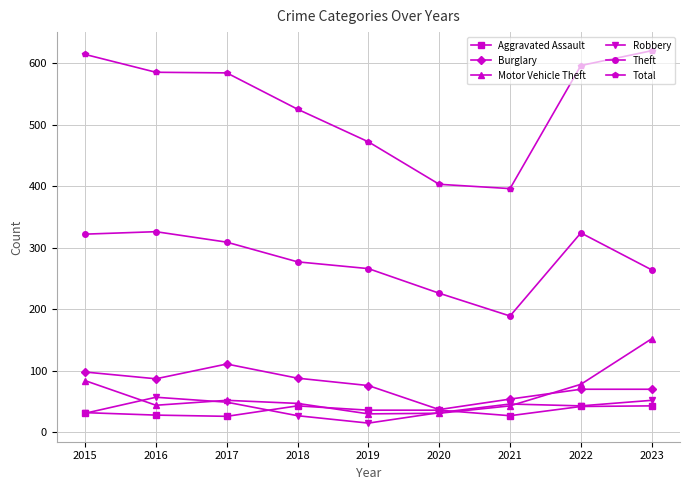

True or false: Aggravated Assault has a value of 43 at 2023.

True